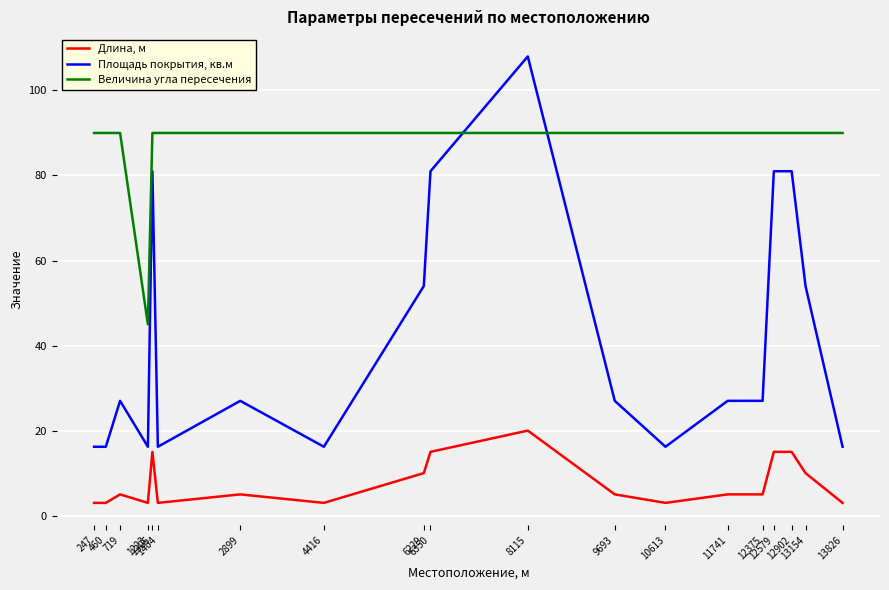

List the series in order of their overall mean, highest first.

Величина угла пересечения, Площадь покрытия, кв.м, Длина, м